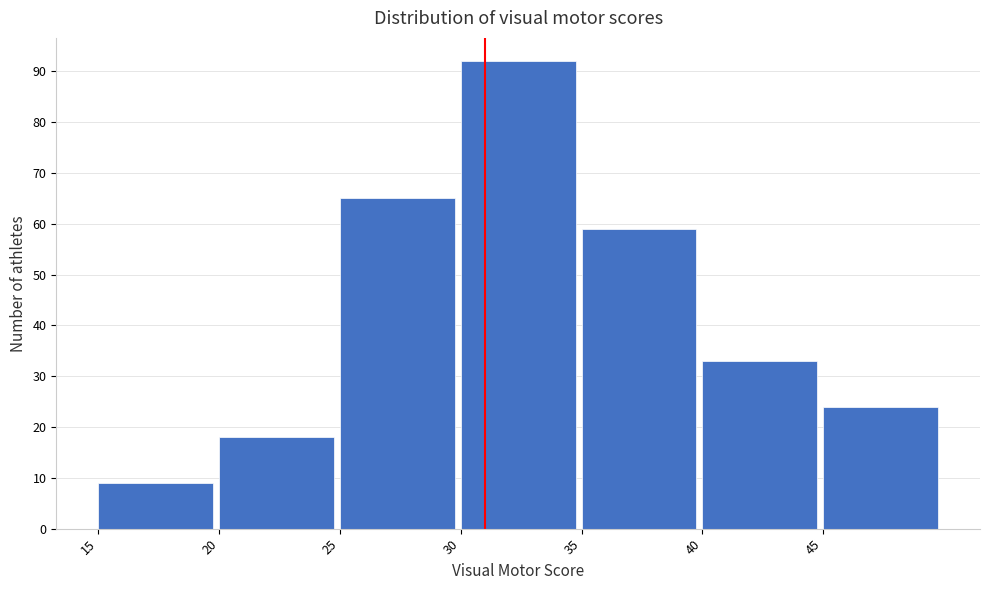

Reading left to right, transcribe this chart: for each bar, give the range it covers on the x-axis and its height. The values are not printed on the chart, so give them approximately, as read against the axis.

15 to 20: 9
20 to 25: 18
25 to 30: 65
30 to 35: 92
35 to 40: 59
40 to 45: 33
45 to 50: 24